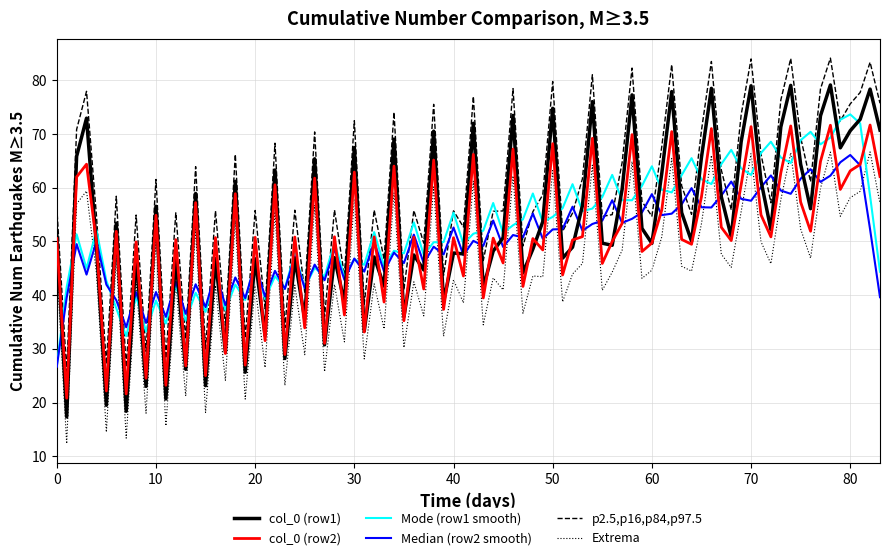

True or false: col_0 (row2) and p2.5,p16,p84,p97.5 cross at least once.

False